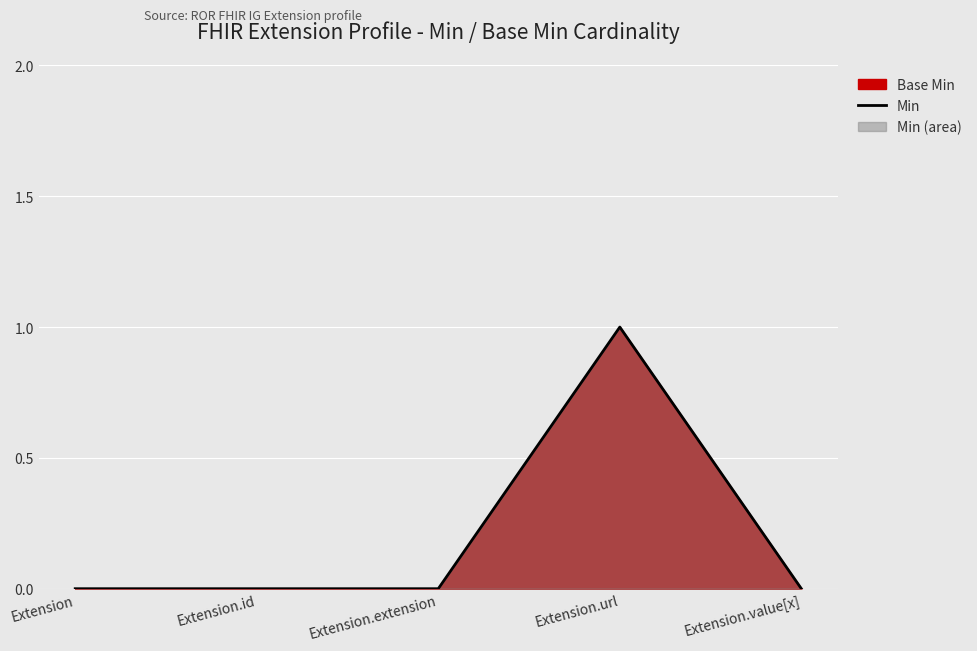

What is the label of the 5th point from the left?

Extension.value[x]